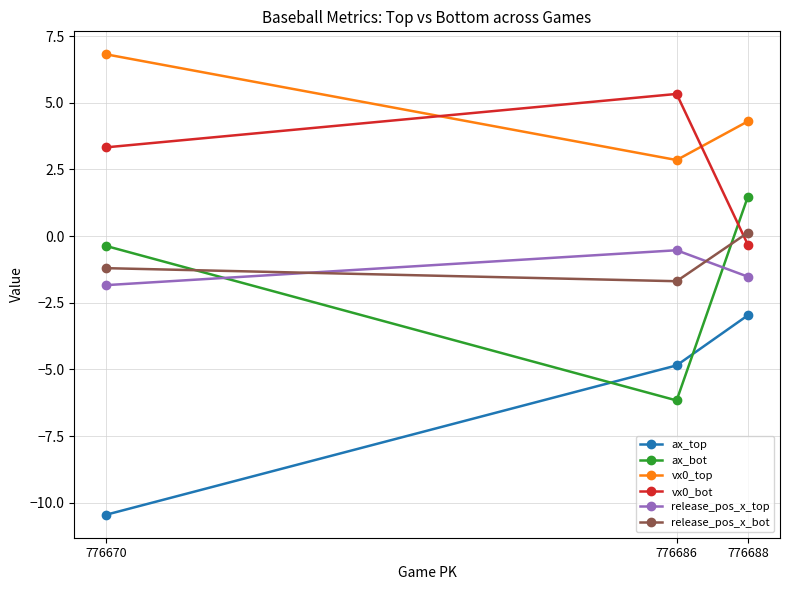

Count the number of data series in this chart.

6